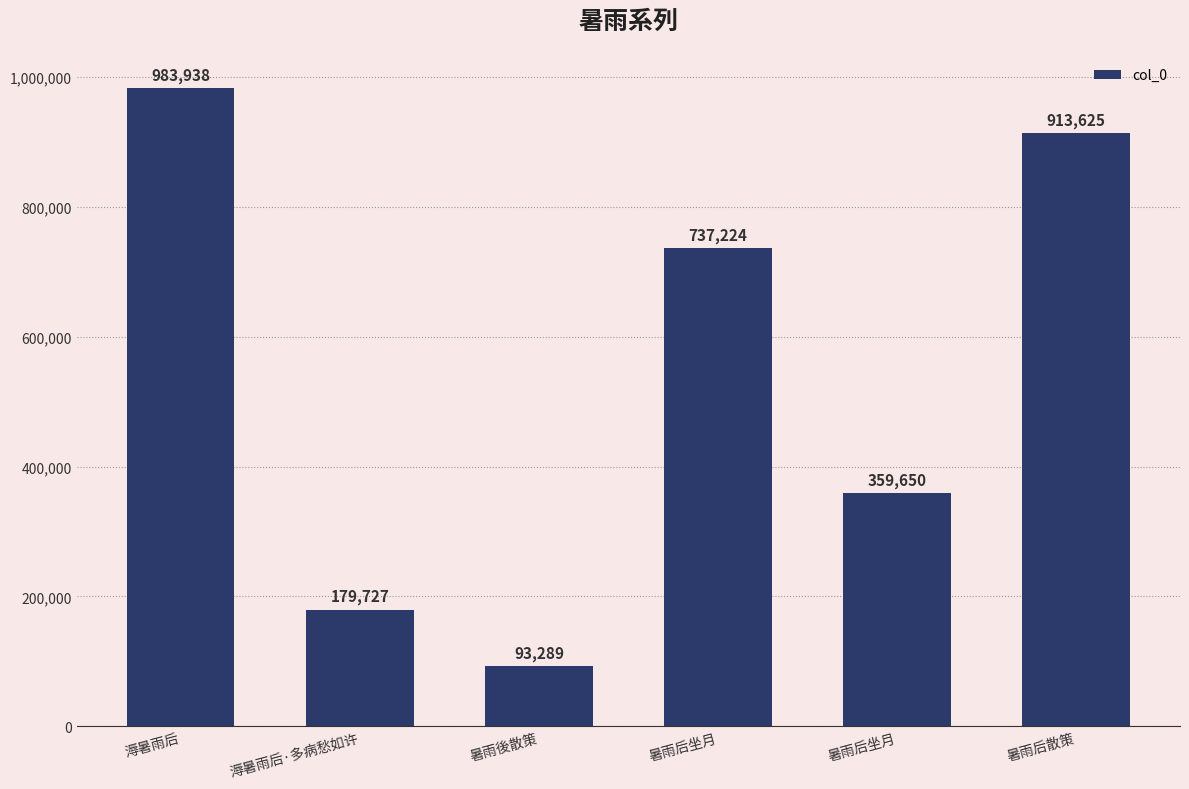

How many bars are there in total?

6